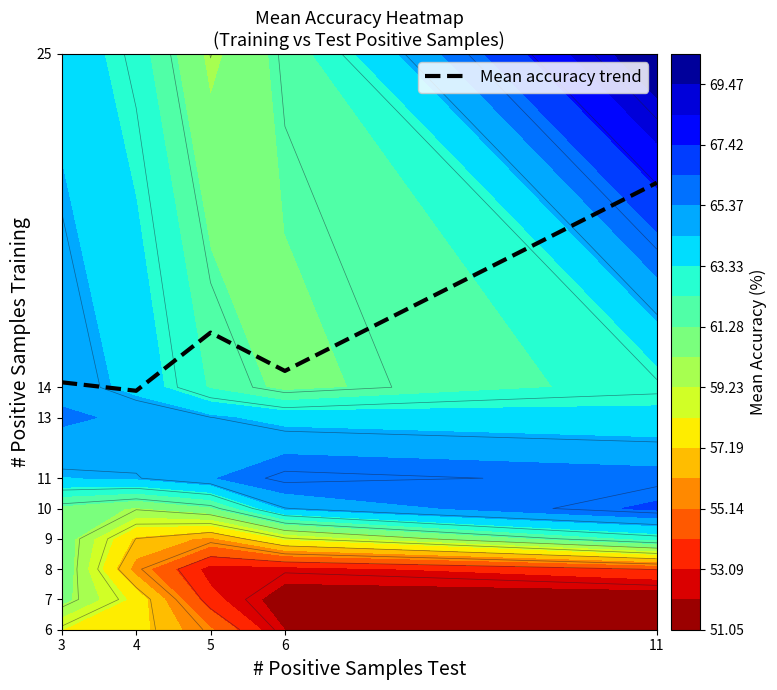

At which label is the value closest to 17?

5